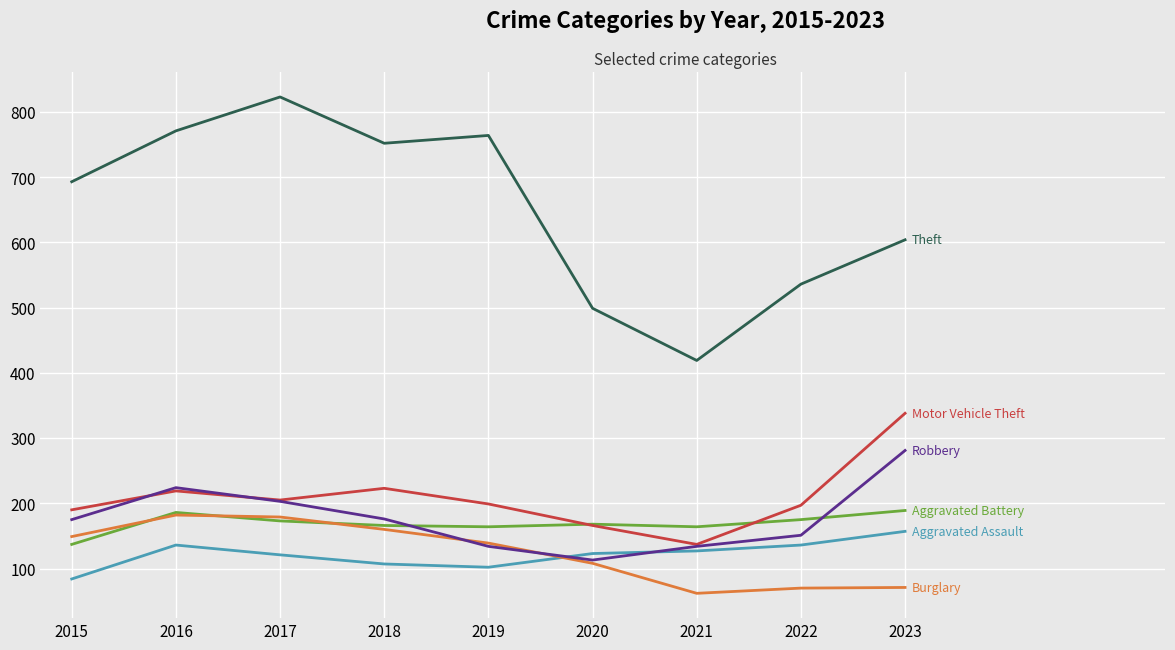

What is the spread (max minus min) of values at 2016?

635